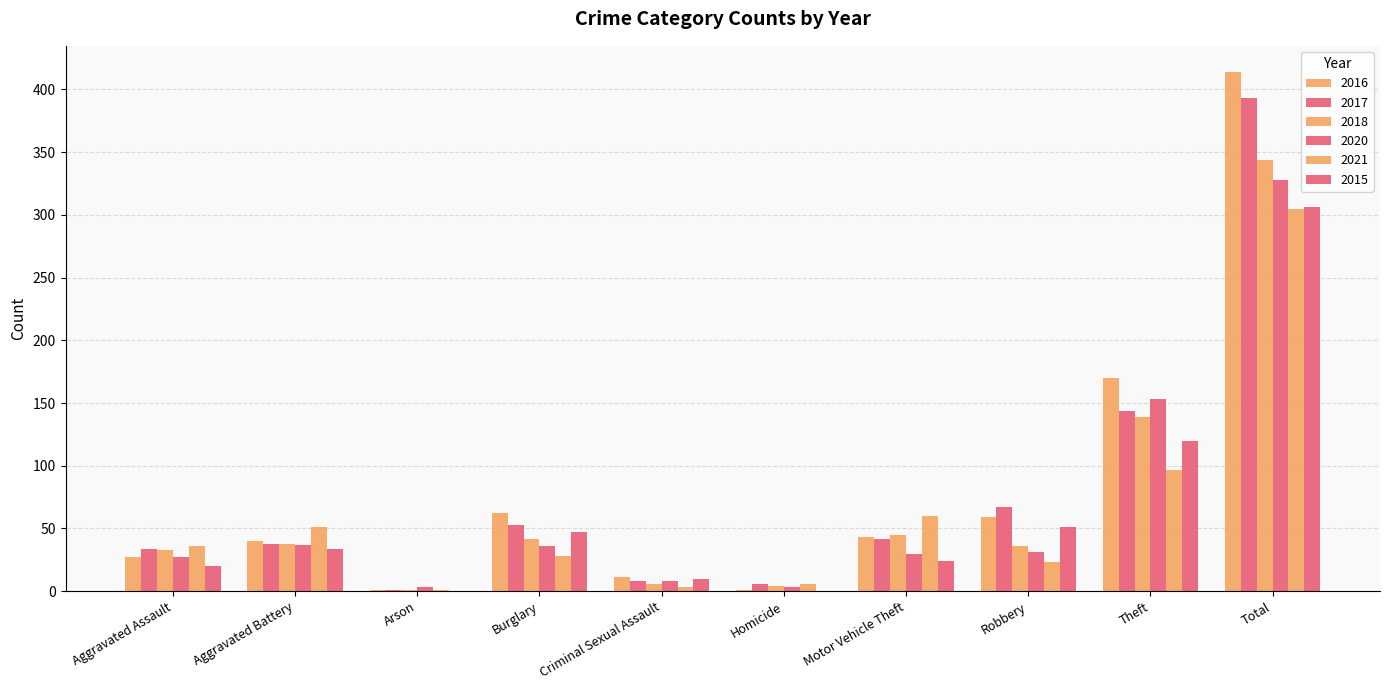

What is the difference between the second highest and minimum values in the 2016 series?

169